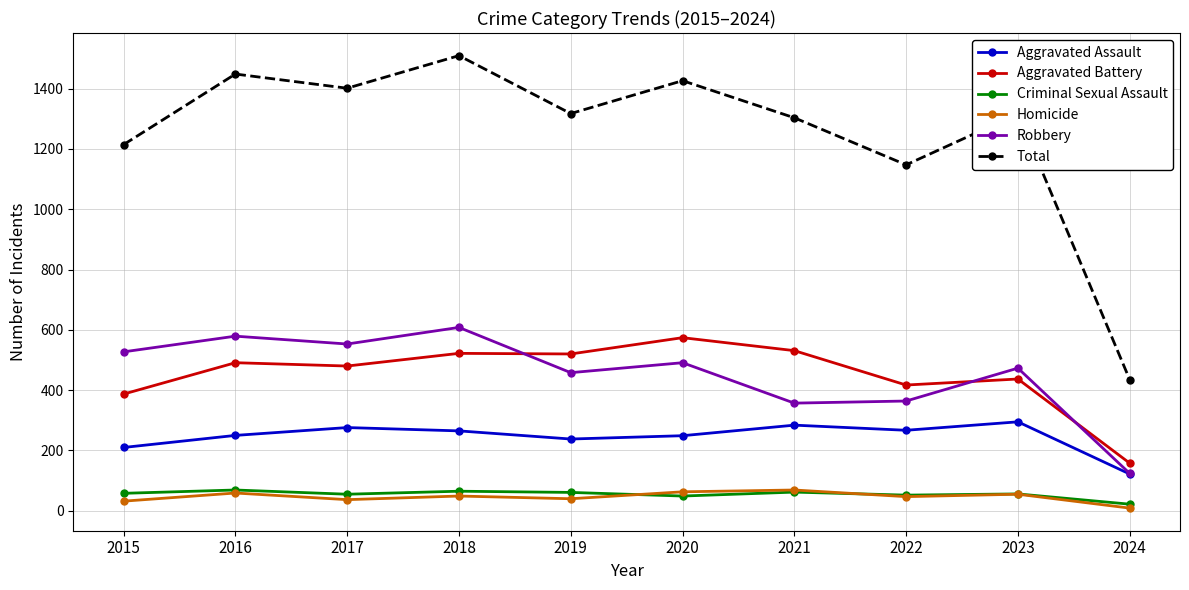

What is the maximum value shown in the chart?

1509